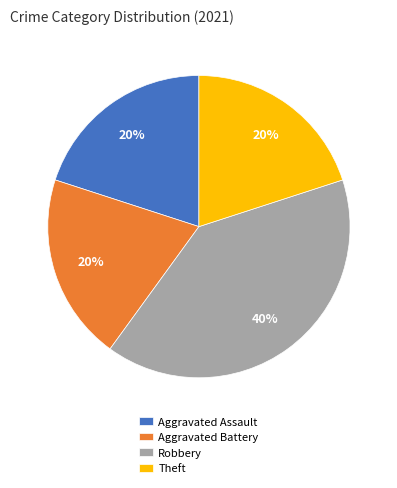

Do Aggravated Battery and Aggravated Assault together represent more than half of the pie?

No